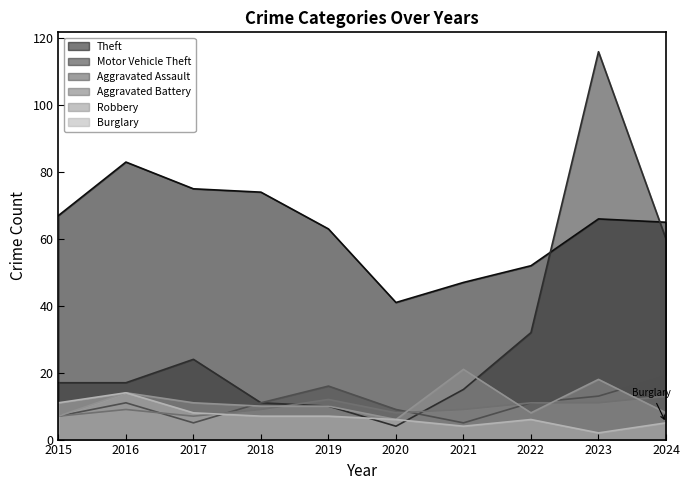

What is the difference between the second highest and minimum values in the Motor Vehicle Theft series?

56